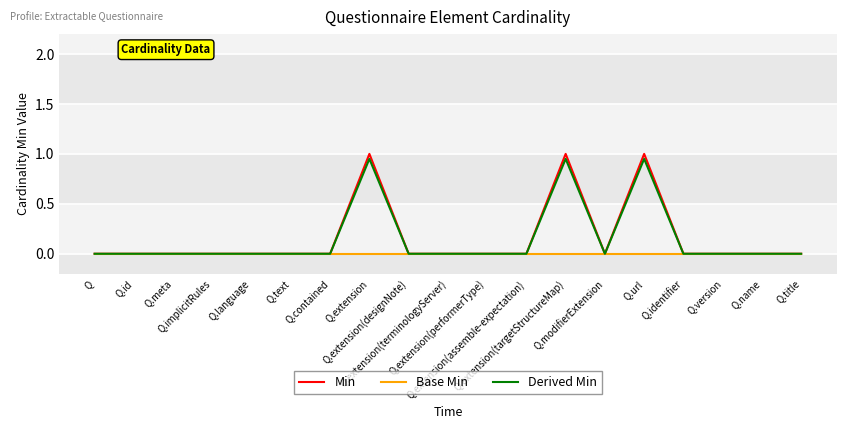

What are all the series names shown in the legend?

Min, Base Min, Derived Min